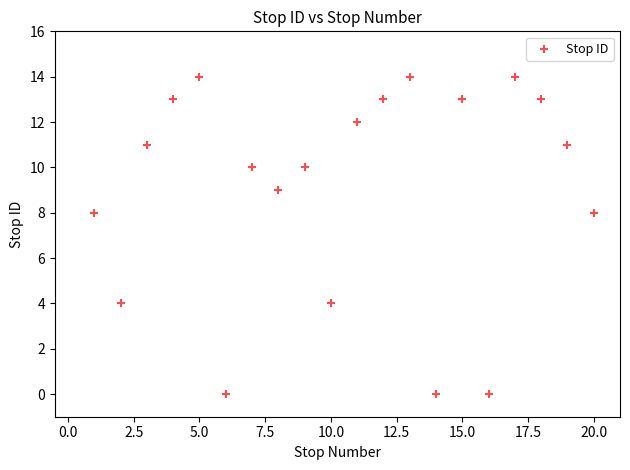

What is the range of X values (max minus min)?

19